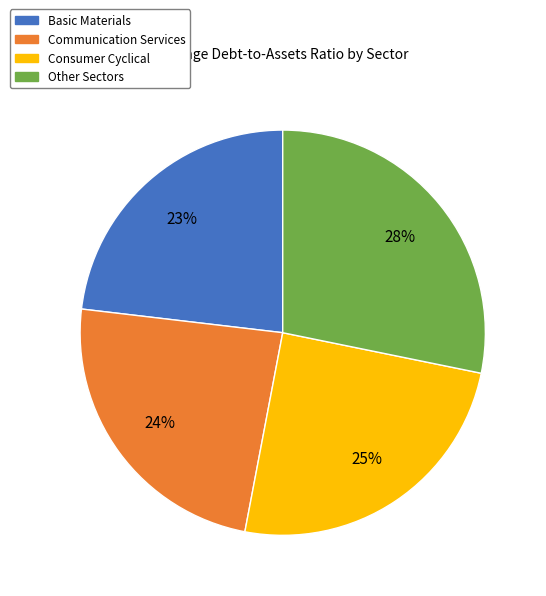

To the nearest percent, what is the average slice percentage?

25%